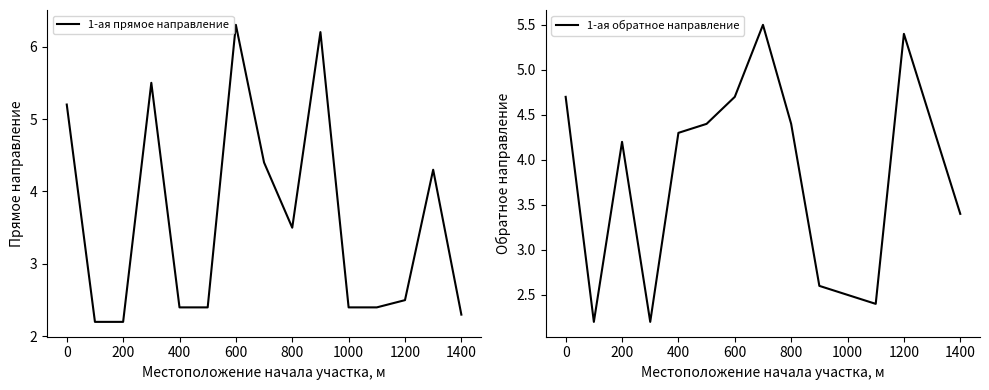

The value of 1-ая прямое направление at 1400 is 3.7. True or false?

False